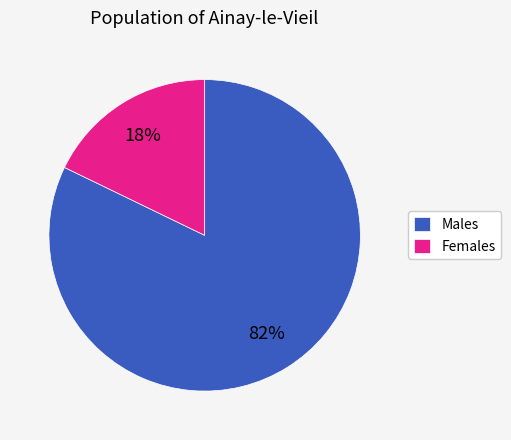

Which category has the biggest portion of the pie?

Males